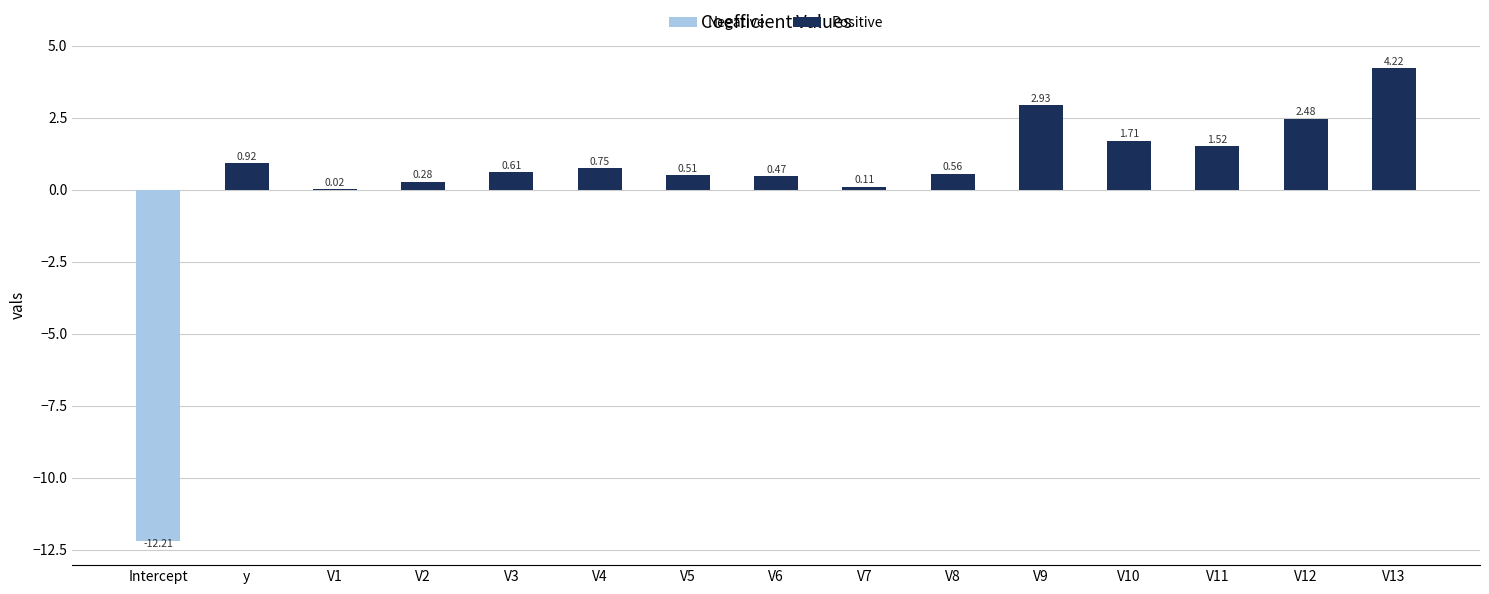

What is the change in value from Intercept to V2?

+12.5